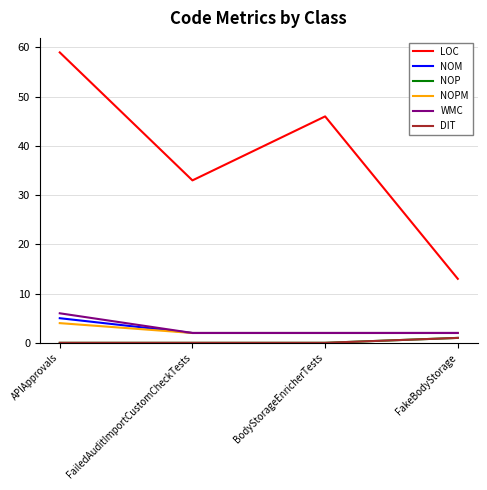

The value of NOP at BodyStorageEnricherTests is 0. True or false?

True